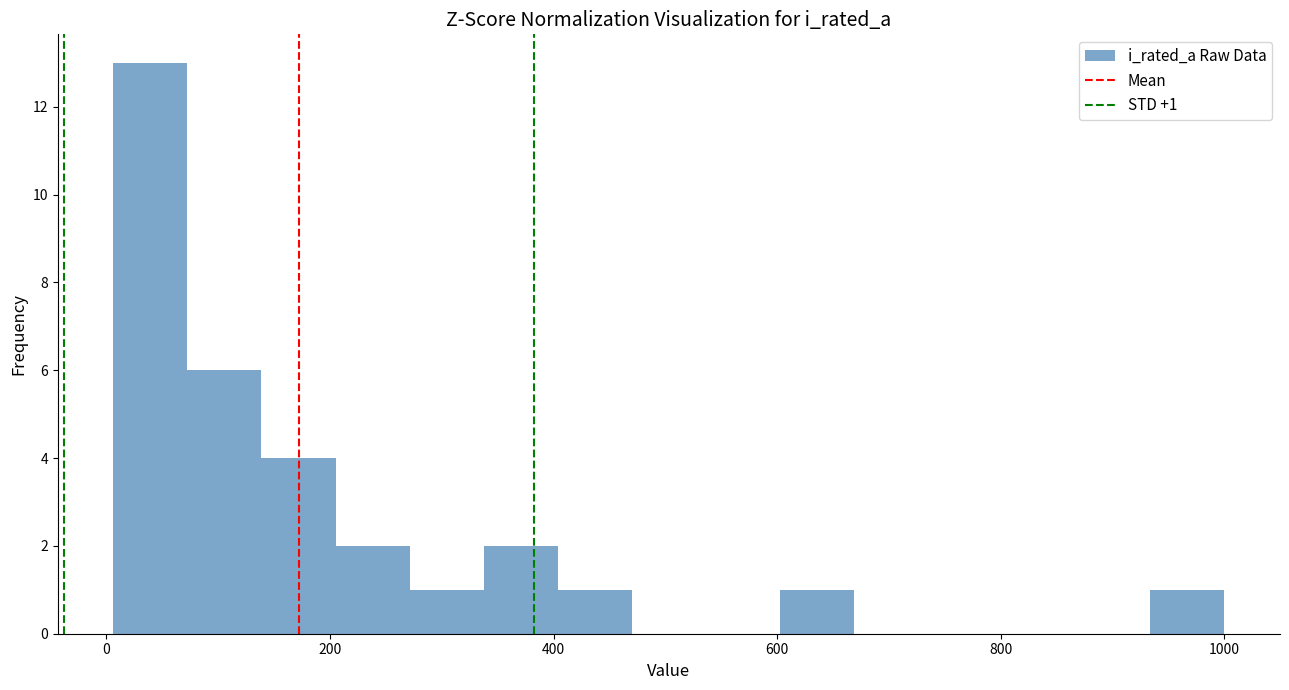

Read against the x-axis, roughly where is the centre of the tallest bar?

40